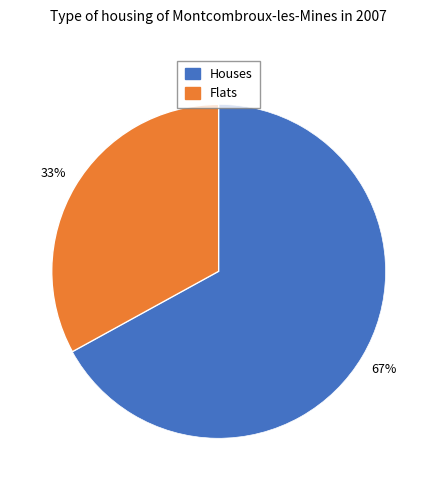

Is there a majority slice in this chart?

Yes